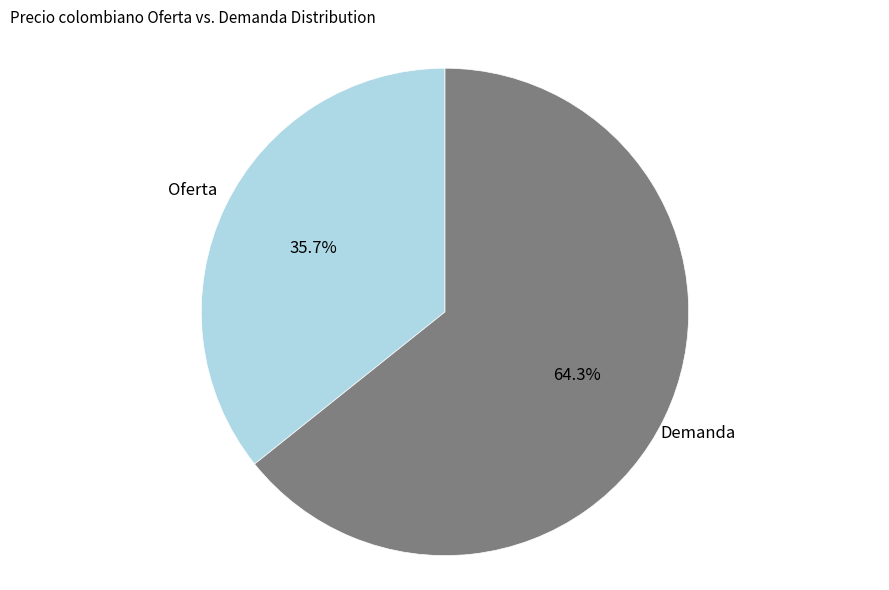

What percentage is NOT represented by Oferta?

64.3%